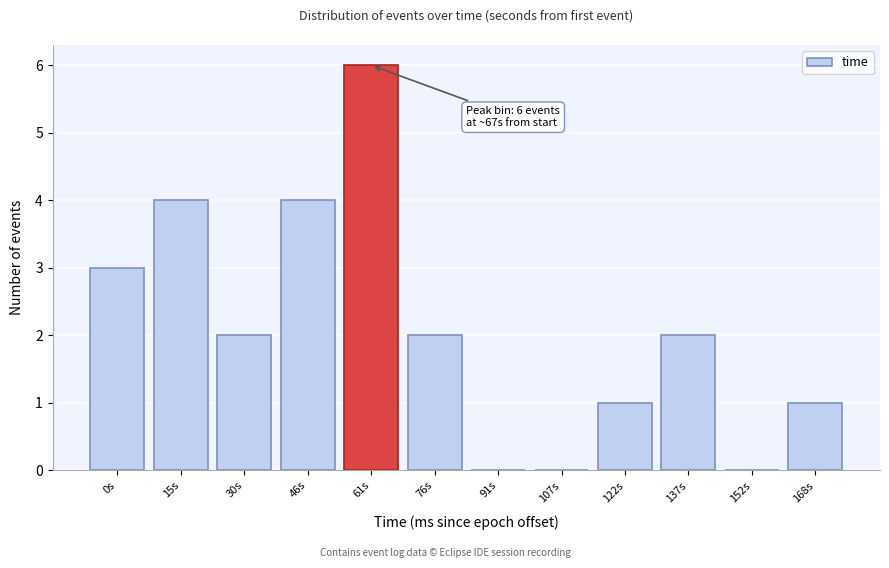

Reading left to right, transcribe all the data shown in this chart.

0s=3	15s=4	30s=2	46s=4	61s=6	76s=2	91s=0	107s=0	122s=1	137s=2	152s=0	168s=1